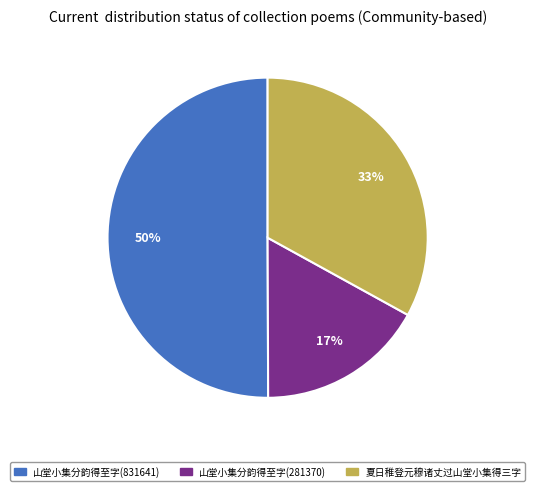

True or false: 山堂小集分韵得至字(831641) accounts for 58% of the total.

False